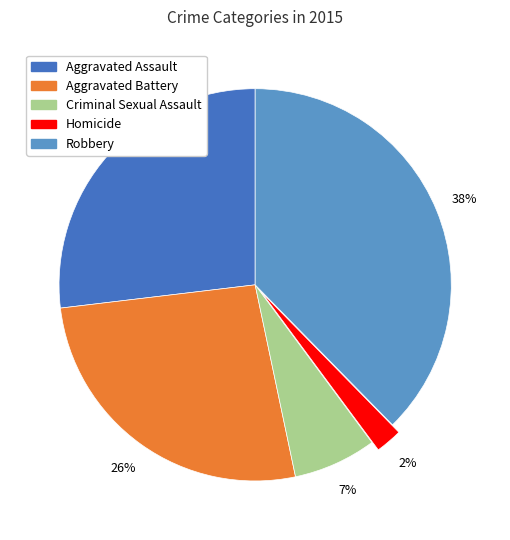

Do Aggravated Assault and Aggravated Battery together represent more than half of the pie?

Yes